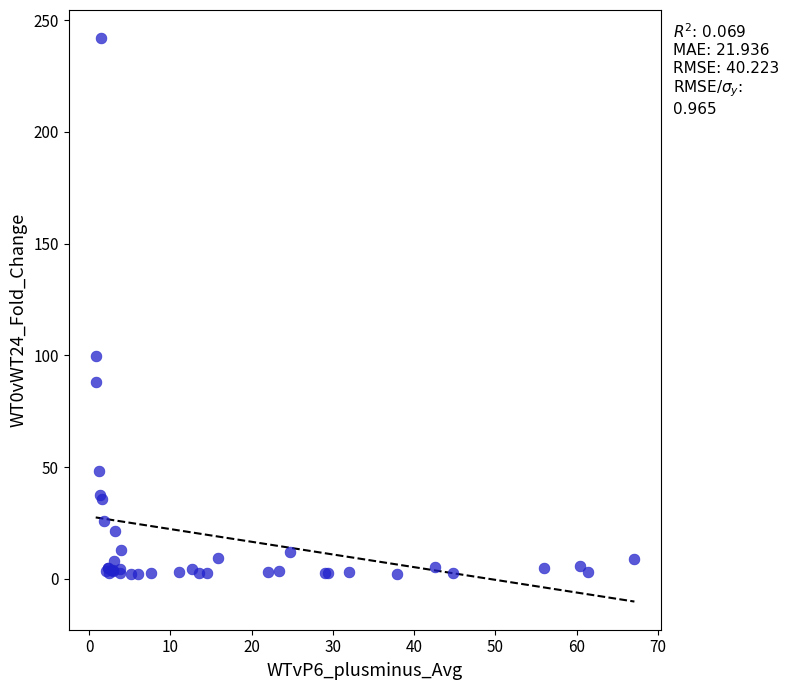

What Y value in the scatter plot is closest to 121?

99.9